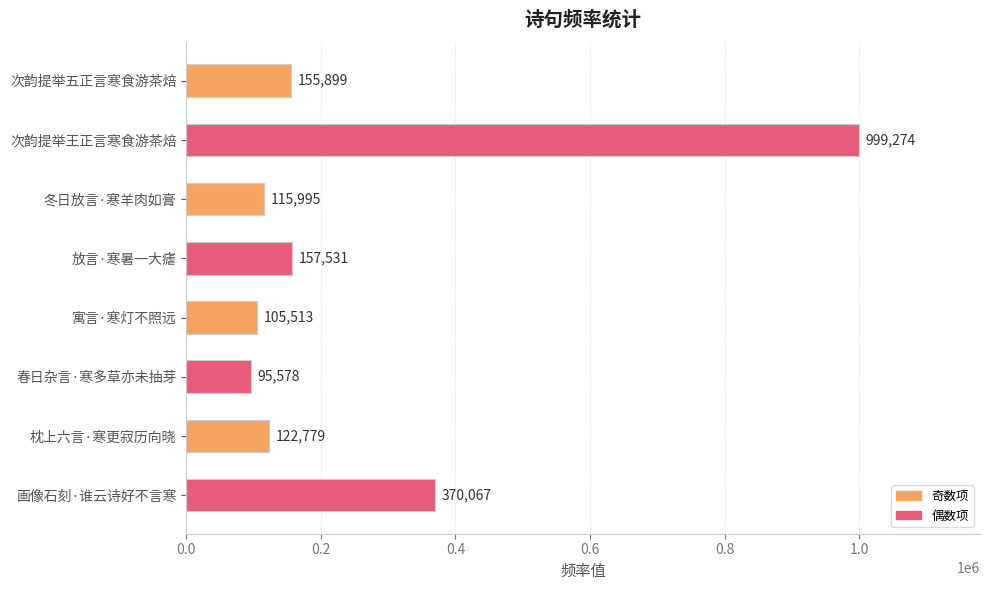

Approximately how many times larger is the value at 冬日放言·寒羊肉如膏 compared to 画像石刻·谁云诗好不言寒?

0.3